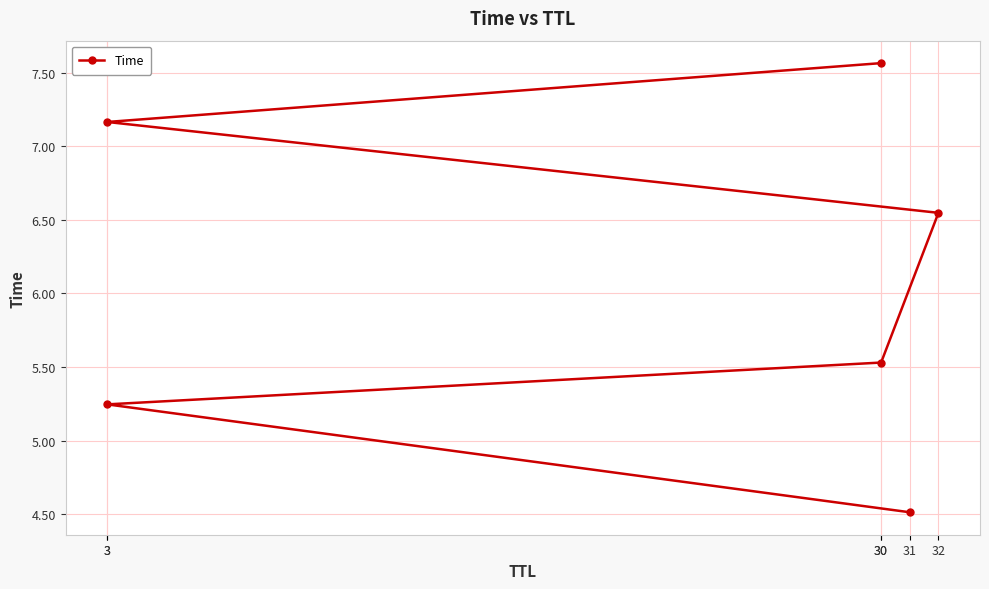

Where does the data first go above 6?

32